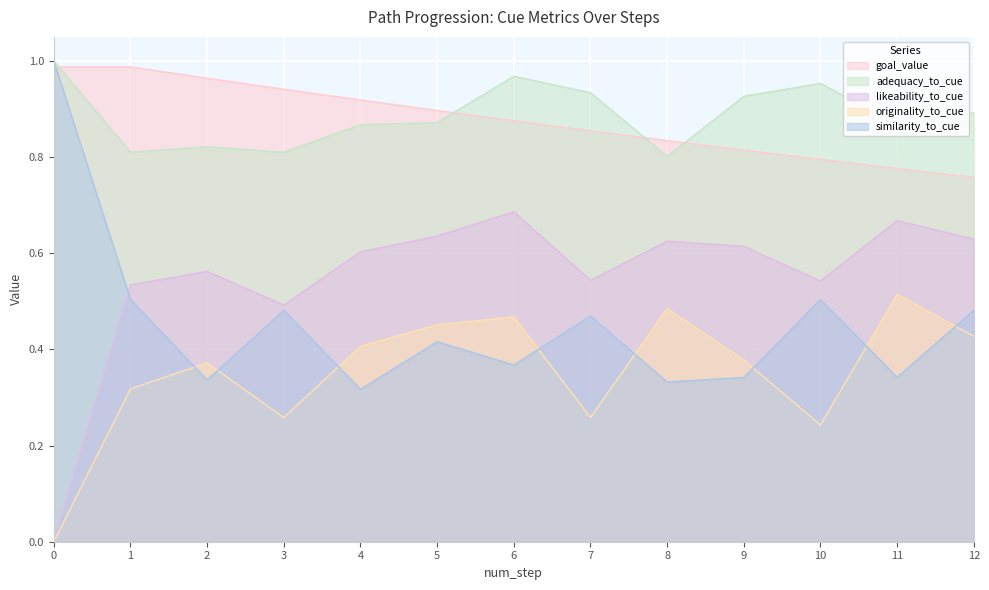

What is the value of the adequacy_to_cue point at the 12th from the left?

0.9